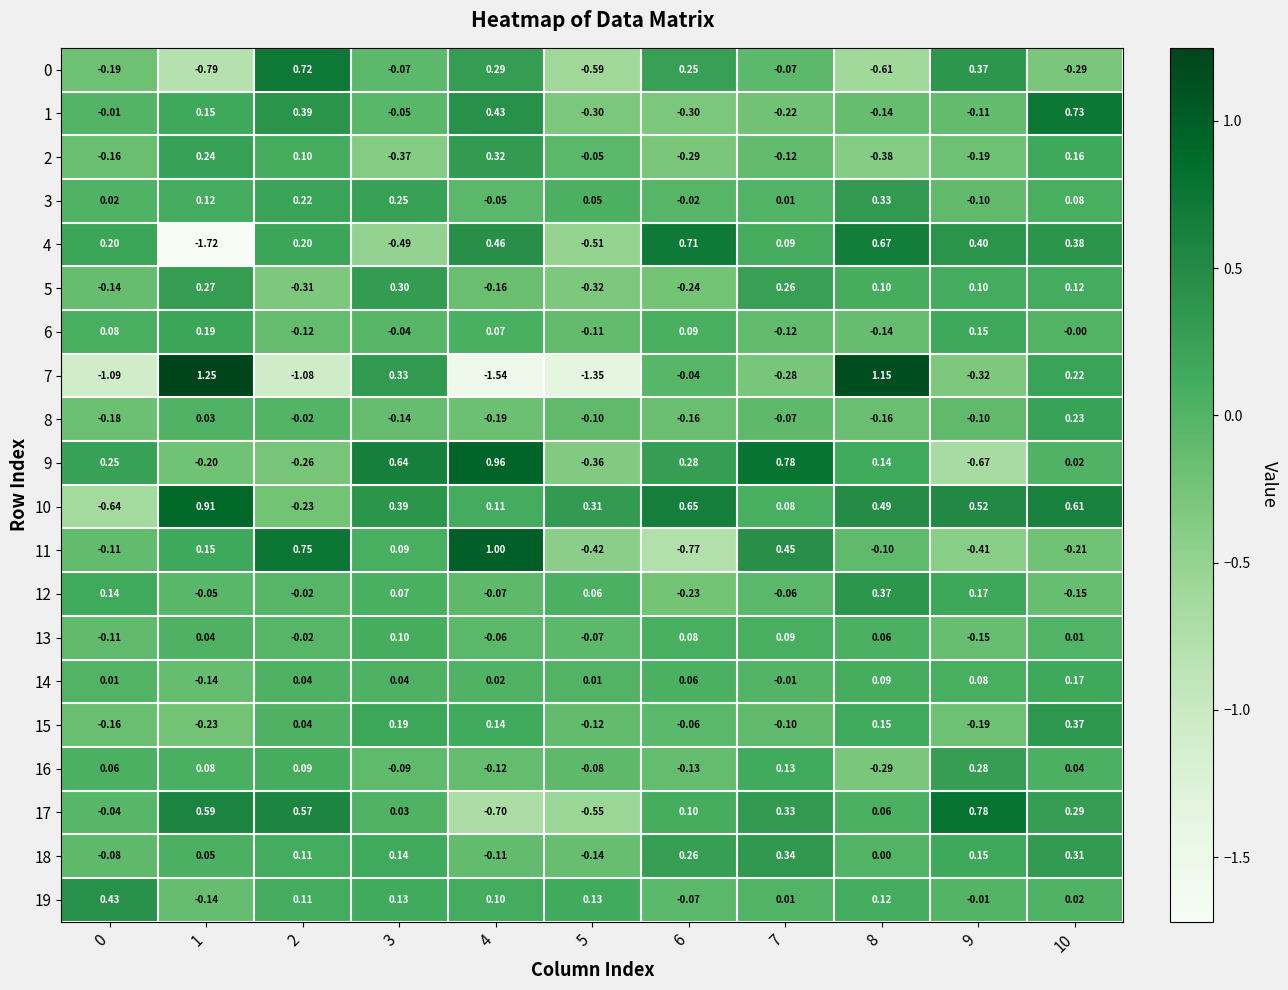

Is the value of 10 at 5 greater than the value of 3 at 10?

Yes